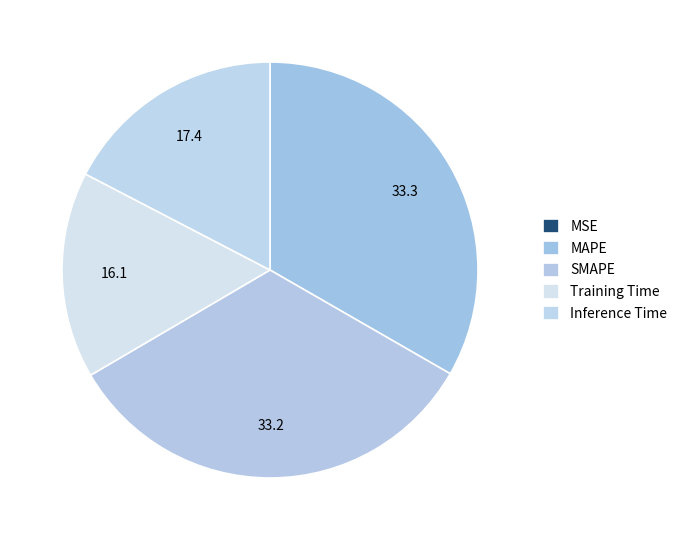

To the nearest percent, what is the combined percentage of Training Time and SMAPE?

49%